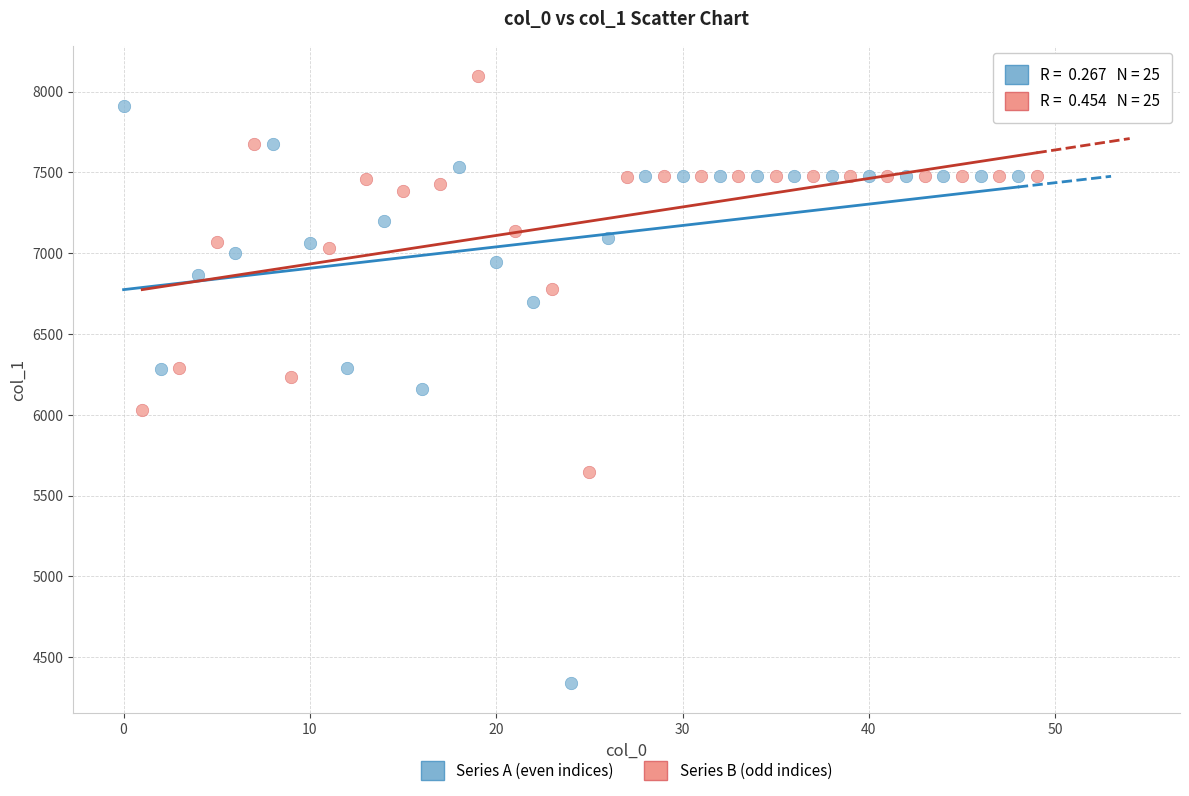

Which series contains the lowest Y value?

Series A (even indices)